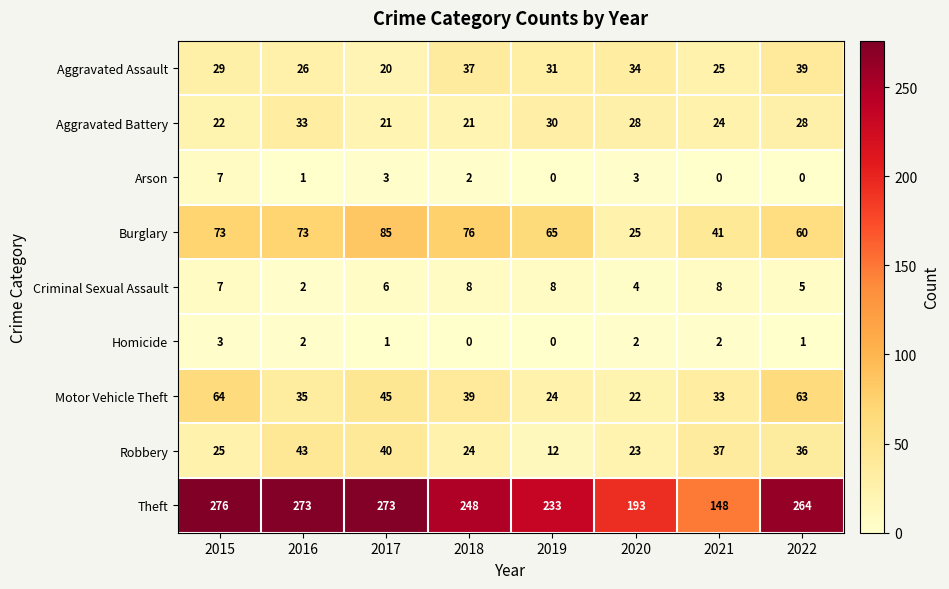

List the series in order of their peak value, lowest first.

Homicide, Arson, Criminal Sexual Assault, Aggravated Battery, Aggravated Assault, Robbery, Motor Vehicle Theft, Burglary, Theft